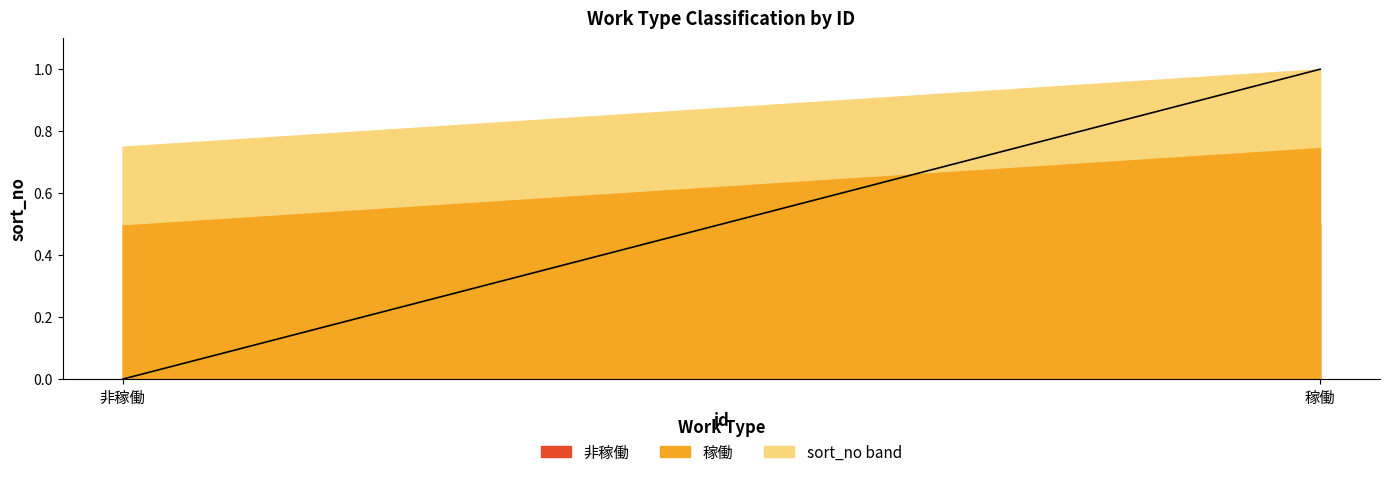

List the labels in order of value, largest first.

稼働, 非稼働